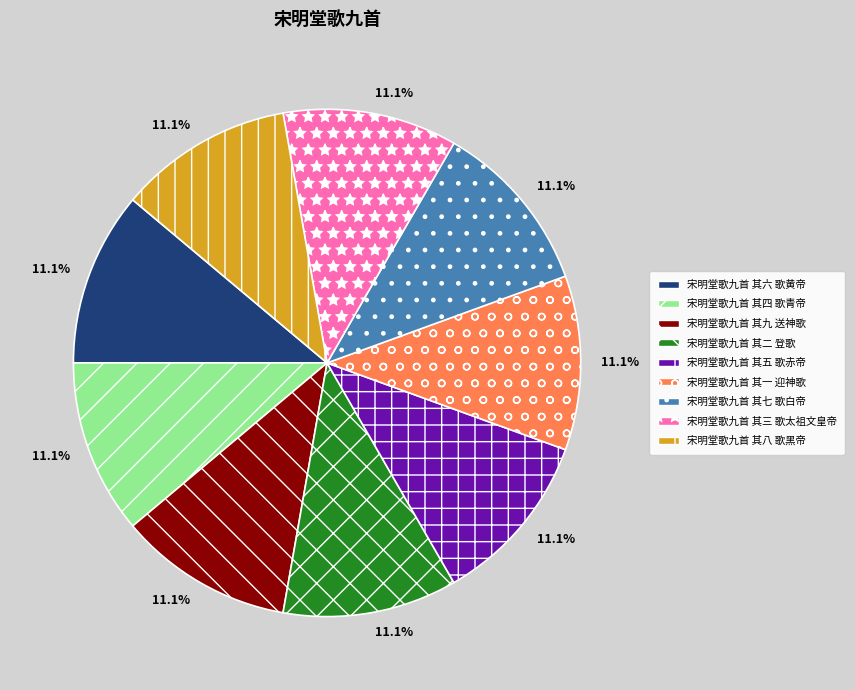

How many segments does this pie chart have?

9